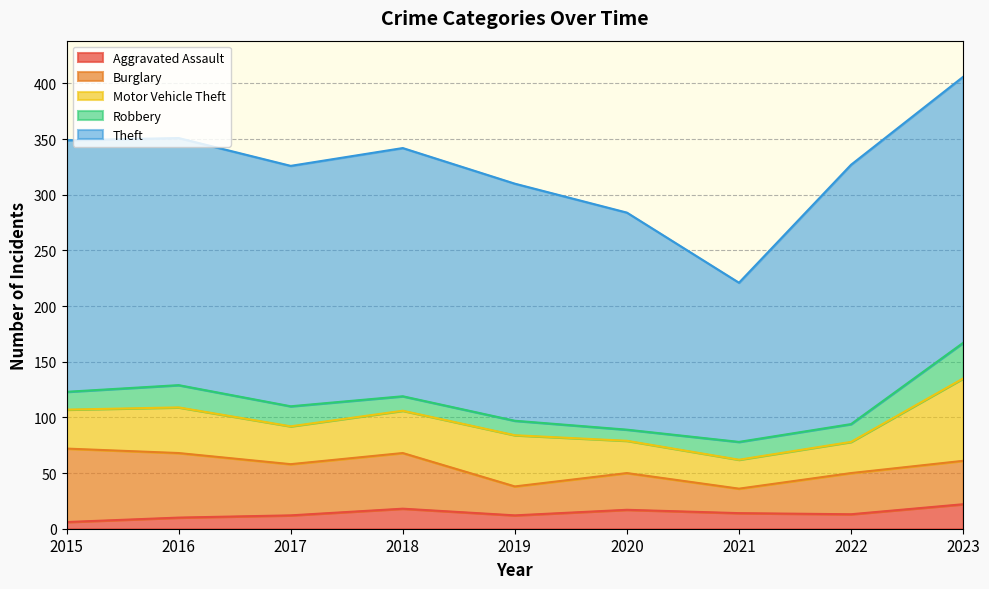

What is the spread (max minus min) of values at 2021?

129